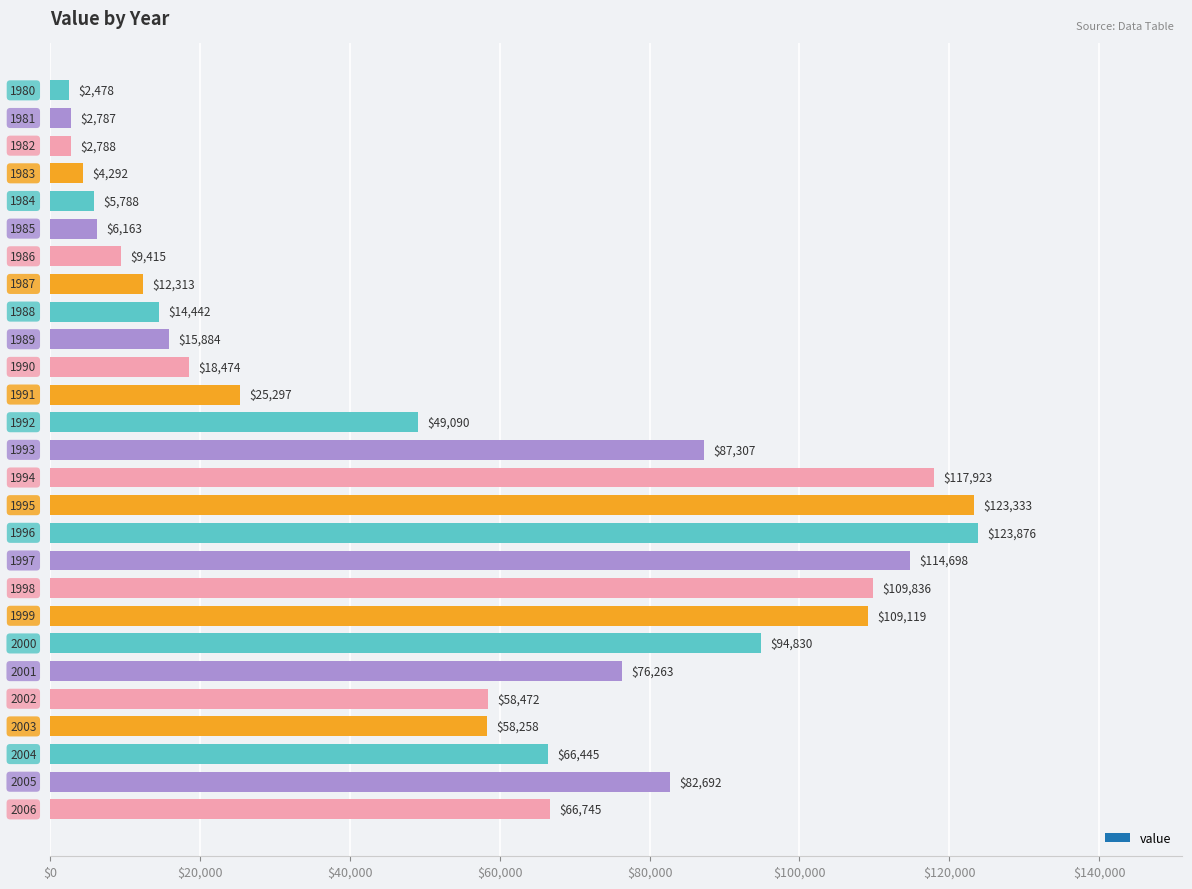

Reading top to bottom, transcribe all the data shown in this chart.

2478	2787	2788	4292	5788	6163	9415	12313	14442	15884	18474	25297	49090	87307	117923	123333	123876	114698	109836	109119	94830	76263	58472	58258	66445	82692	66745